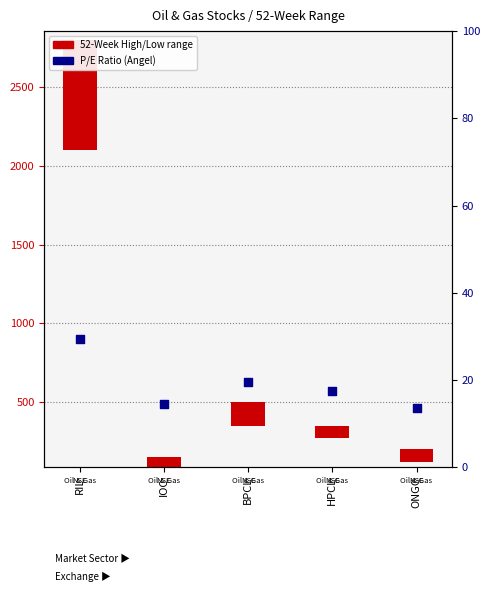

Between HPCL and BPCL, which is larger?

BPCL